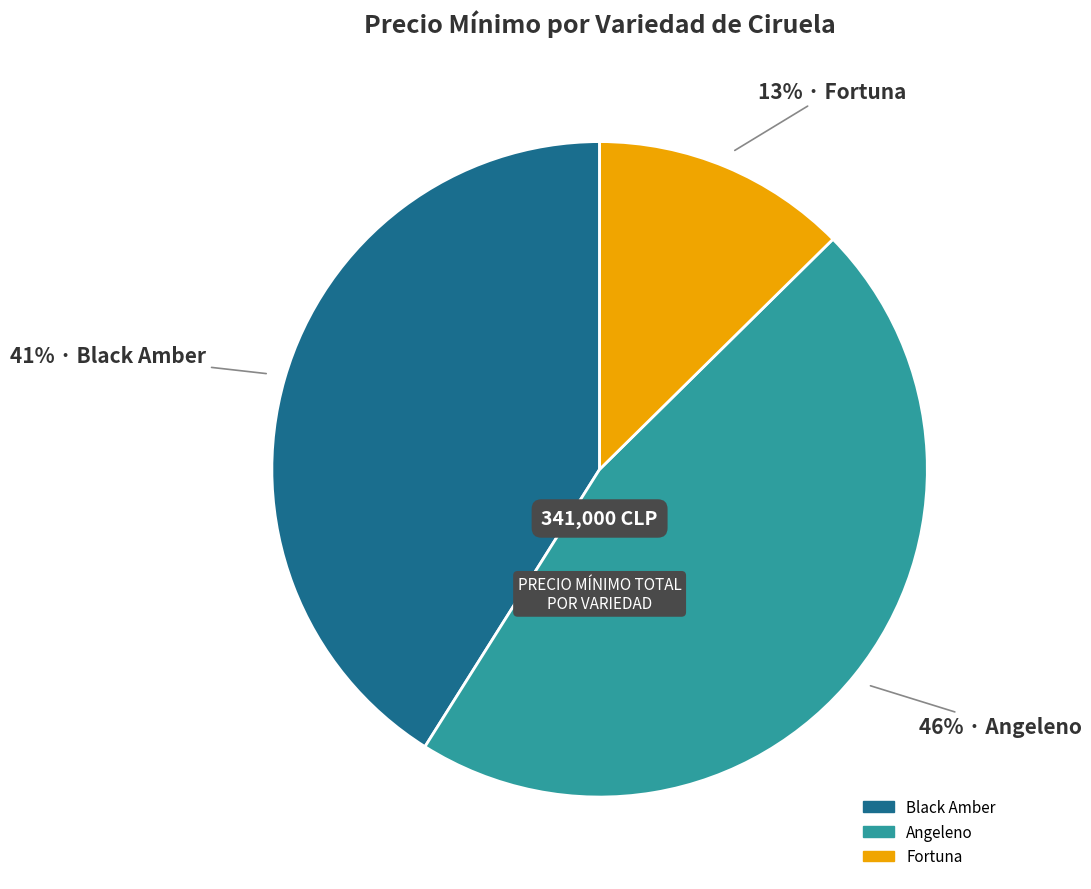

Rank the categories by value from highest to lowest.

Angeleno, Black Amber, Fortuna